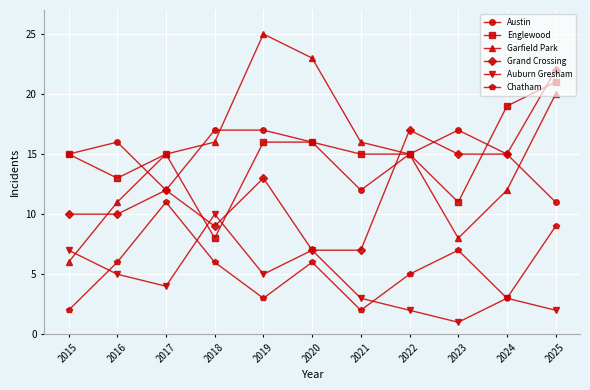

List the series in order of their peak value, highest first.

Garfield Park, Grand Crossing, Englewood, Austin, Chatham, Auburn Gresham